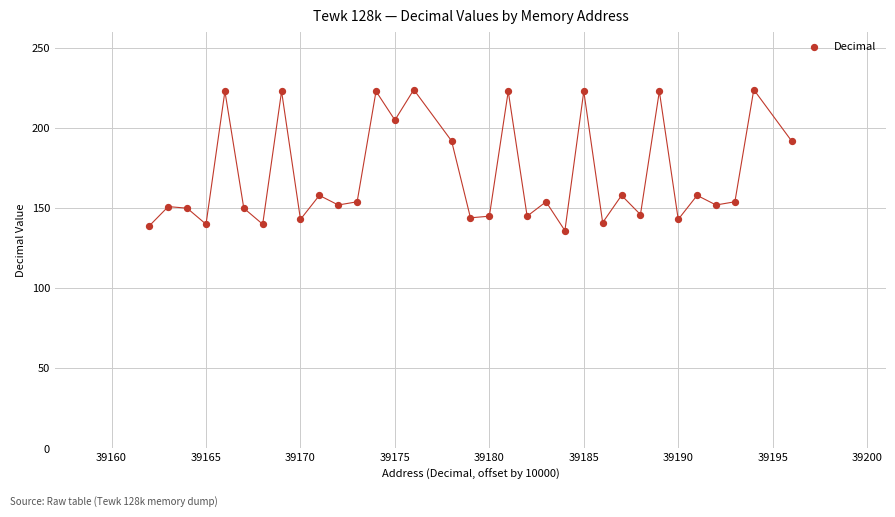

What is the range of Y values (max minus min)?

88